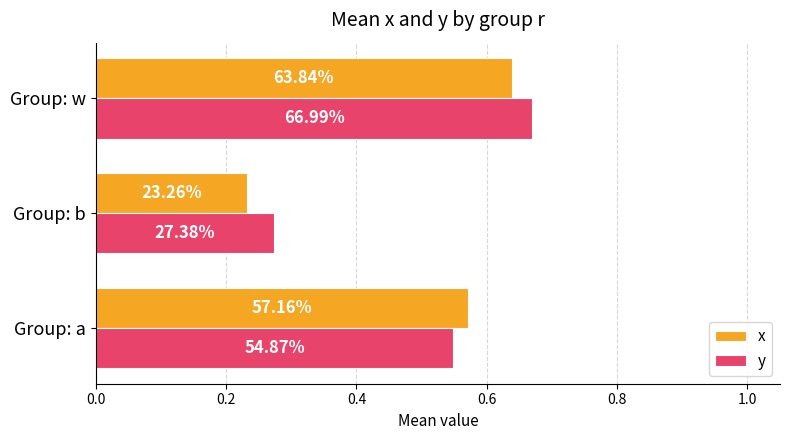

What are all the series names shown in the legend?

x, y